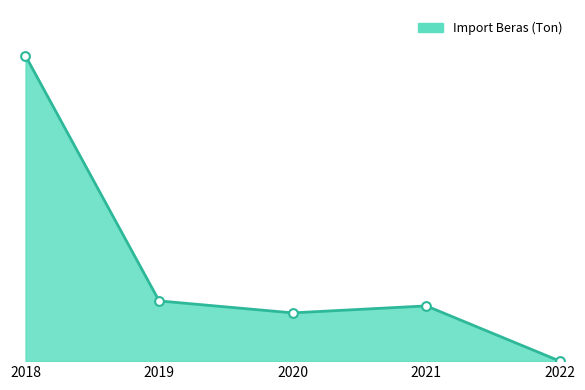

Does the chart have visible grid lines?

No